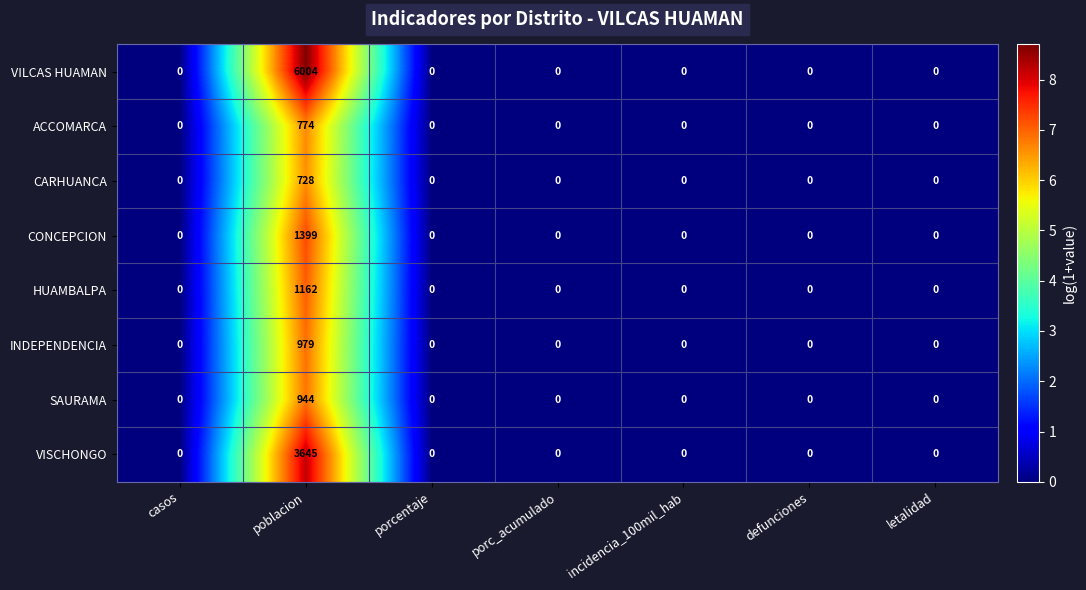

What is the difference between the highest and lowest values at poblacion?

5276